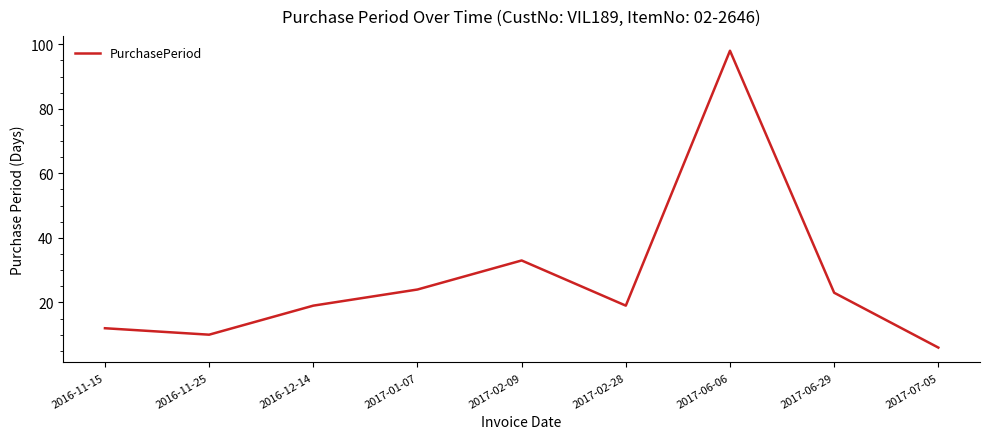

The chart shows a value of 6 at 2016-12-14. True or false?

False